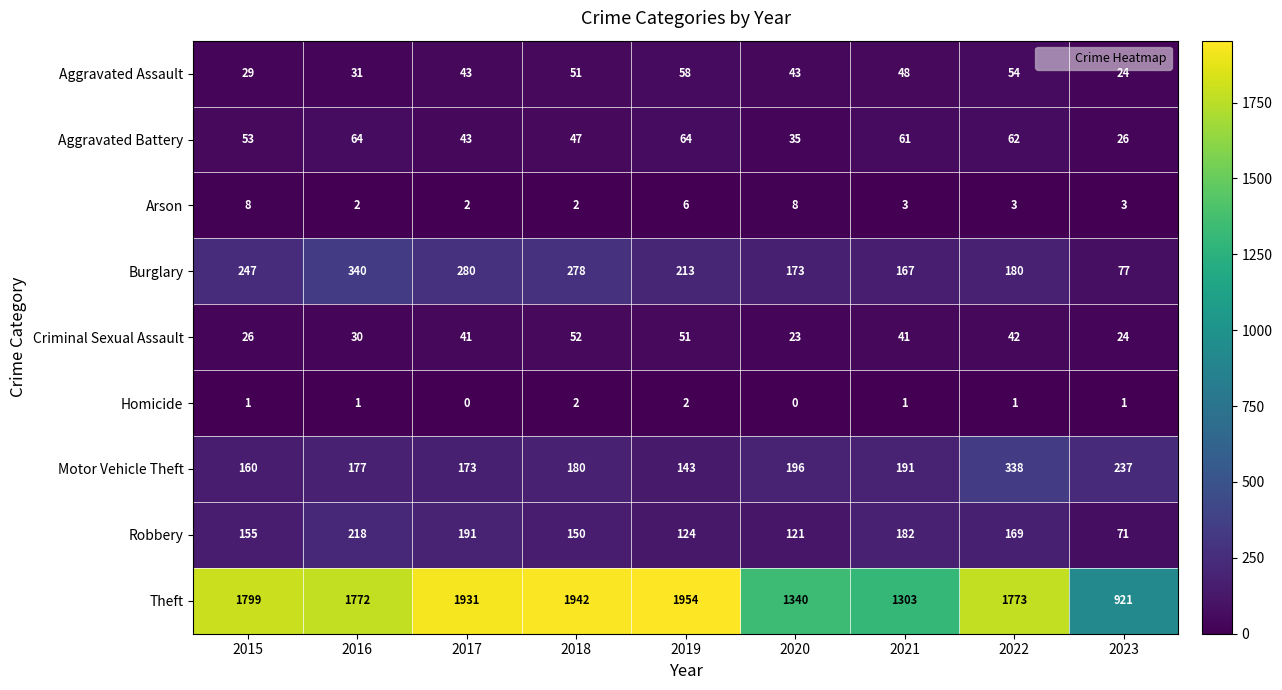

The Burglary series shows 77 at 2023. True or false?

True